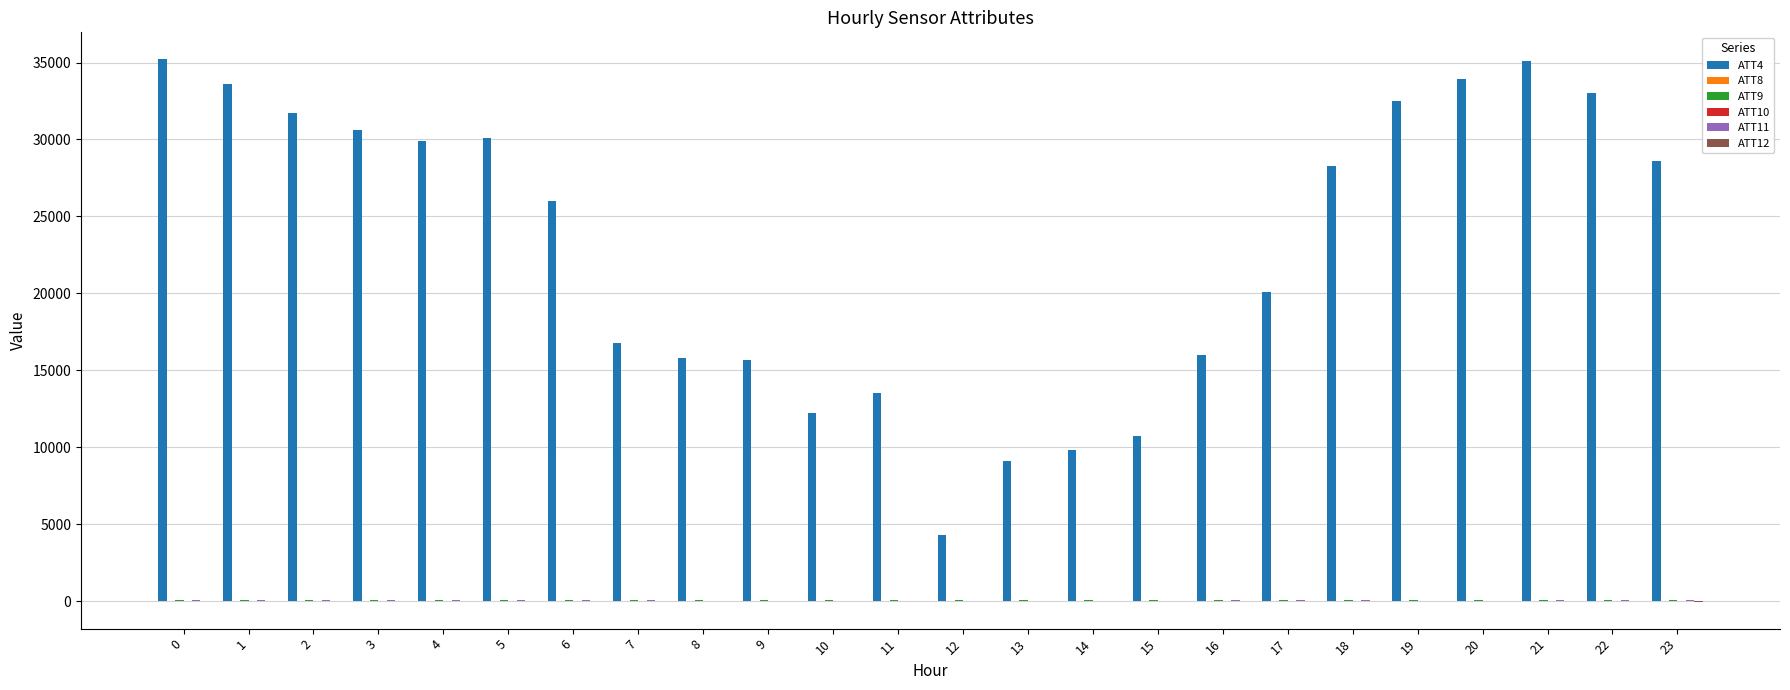

How many groups of bars are there?

24